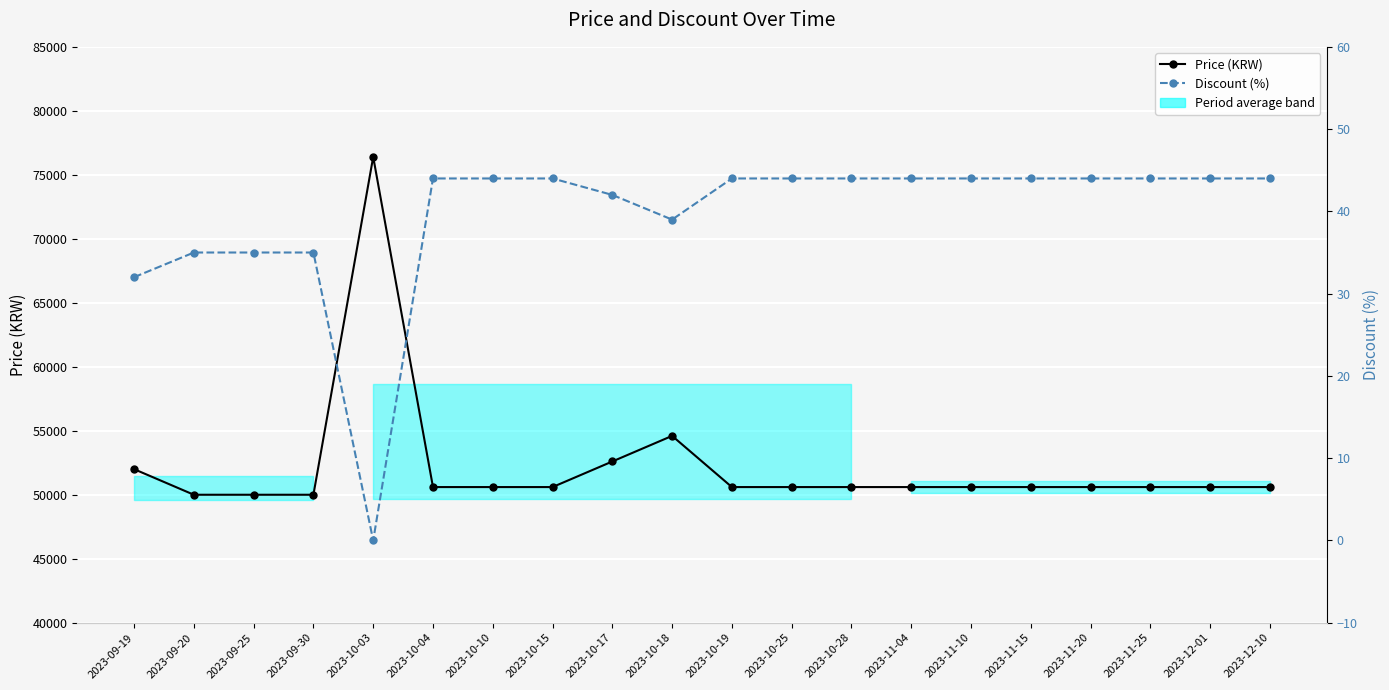

What is the spread (max minus min) of values at 2023-11-10?

50556